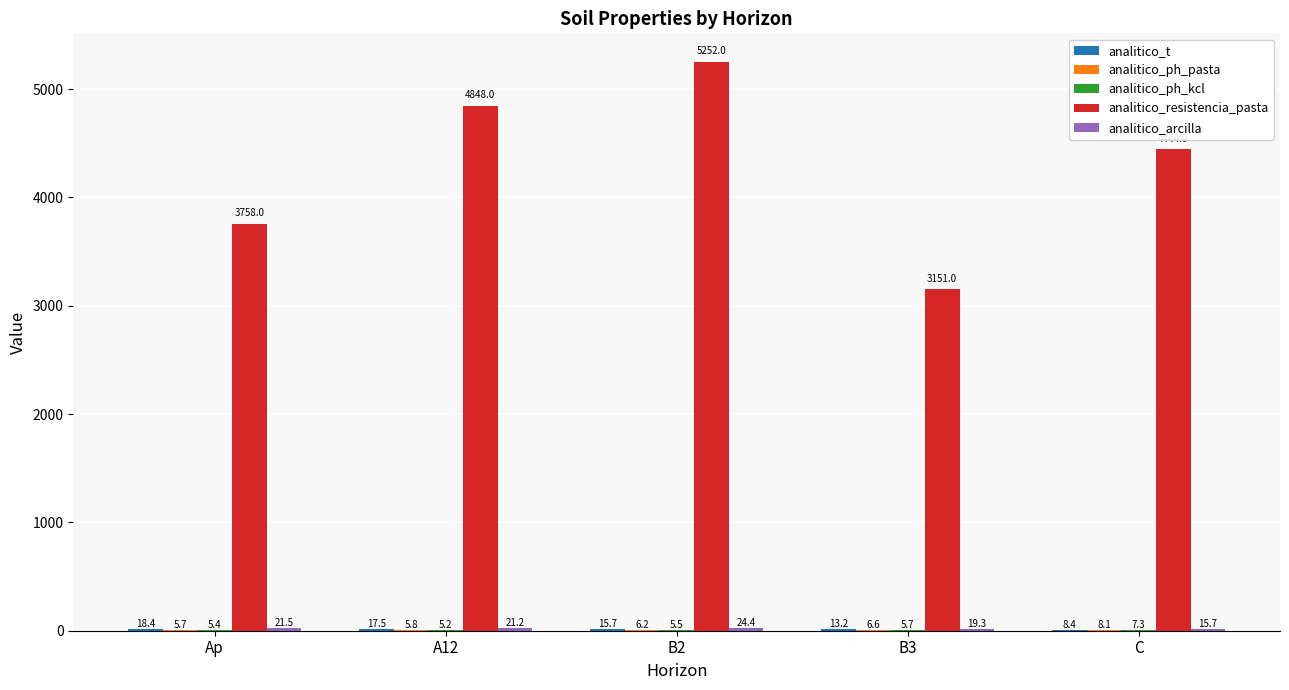

What is the greatest value displayed?

5252.0